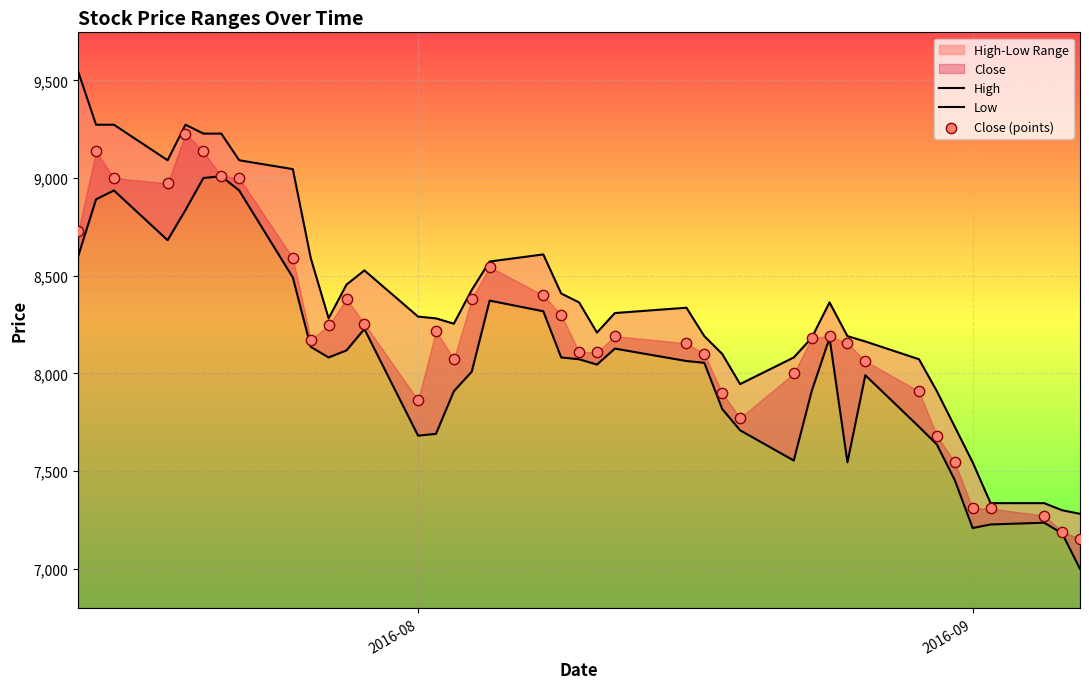

At how many categories does at least one series exceed 8268?

23